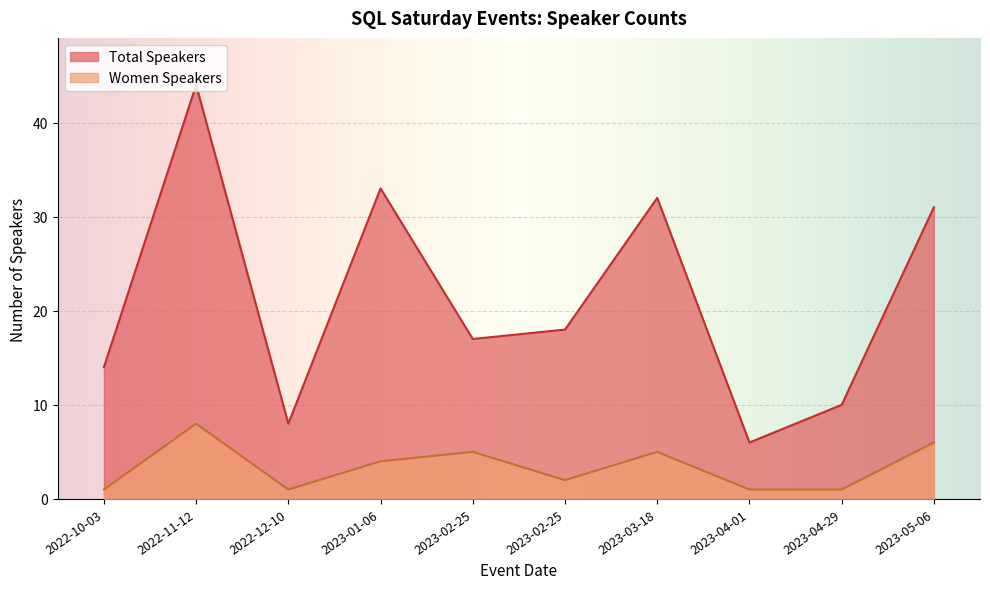

What is the difference between the second highest and minimum values in the Women Speakers series?

5